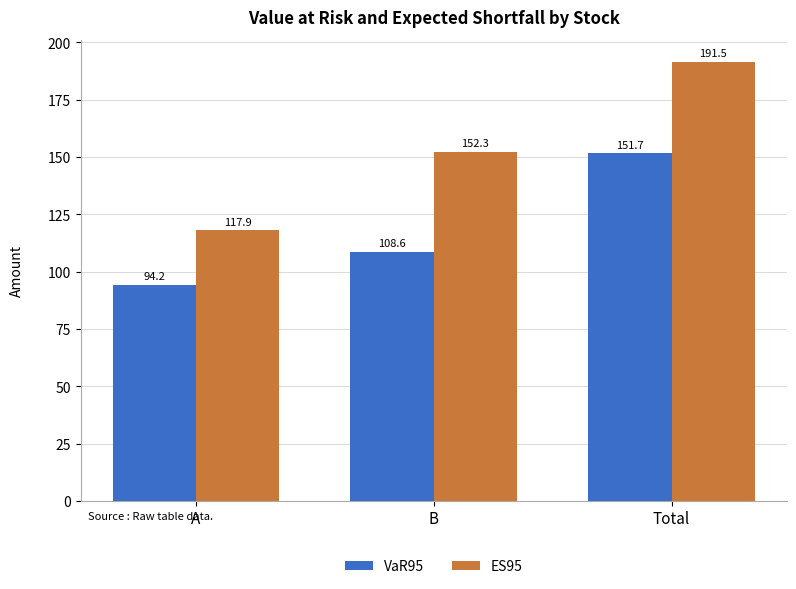

What is the sum of the ES95 values at A and B?

270.2